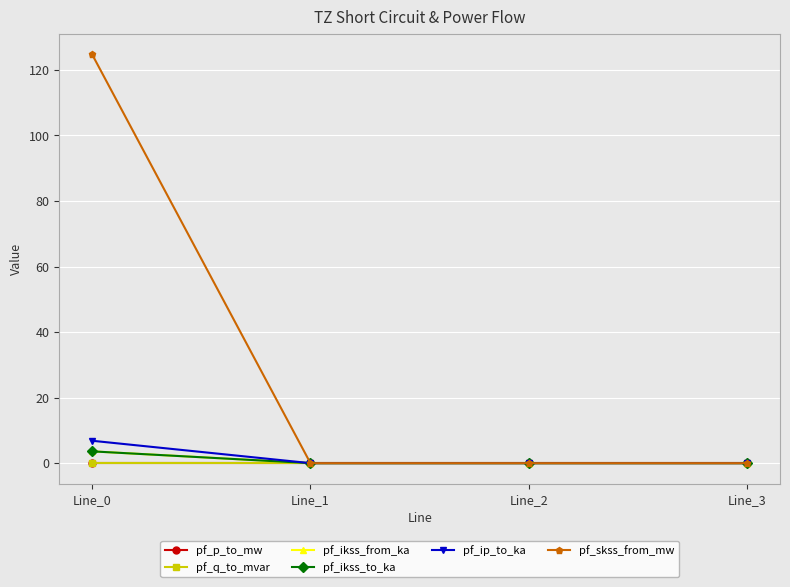

Is this an area chart (filled region under the line)?

No